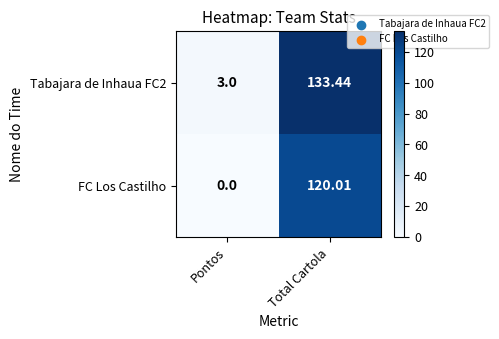

Is the value of FC Los Castilho at Pontos greater than the value of Tabajara de Inhaua FC2 at Pontos?

No